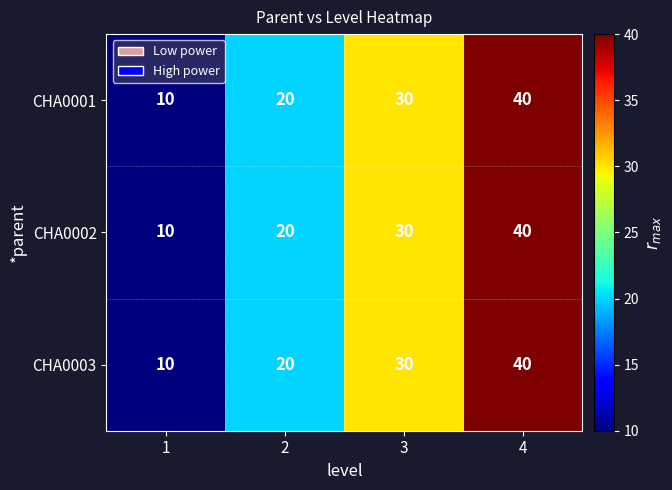

The value of CHA0001 at 3 is 43. True or false?

False